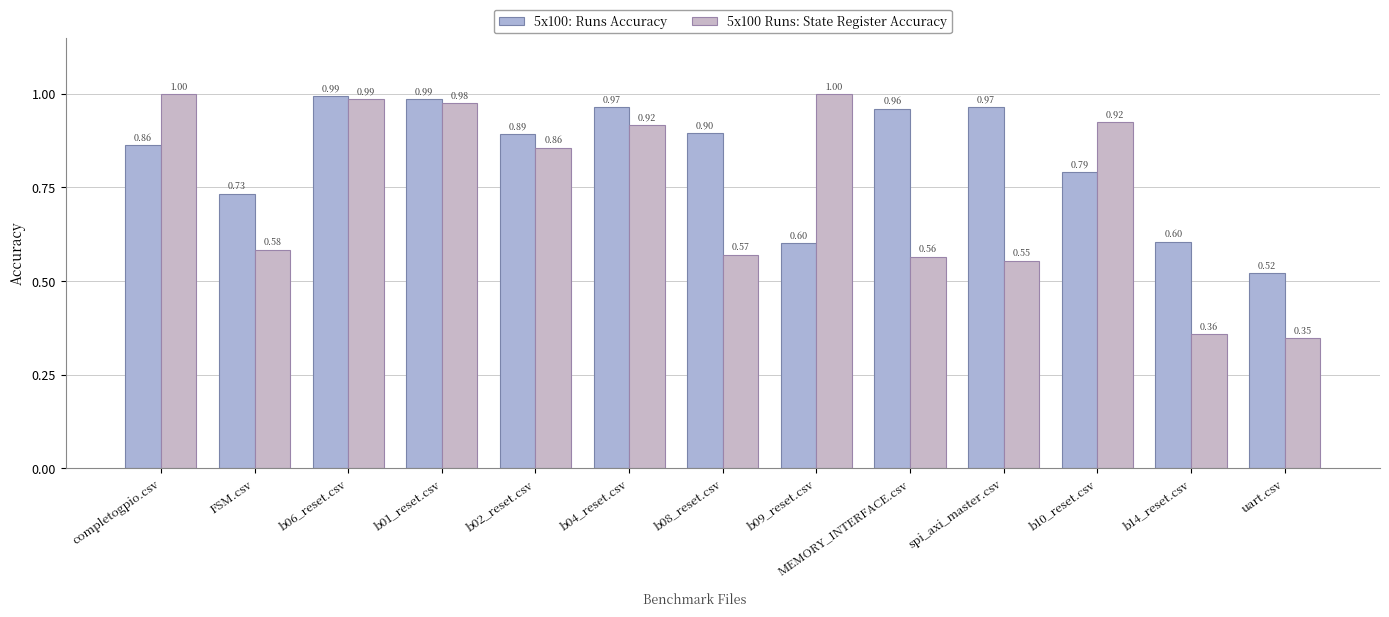

What value does the 5x100: Runs Accuracy series have at b08_reset.csv?

0.9